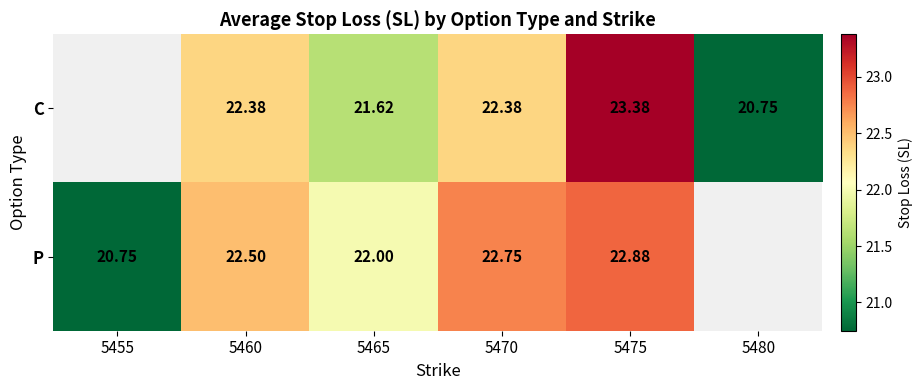

At 5460, list the series in order from largest to smallest.

P, C